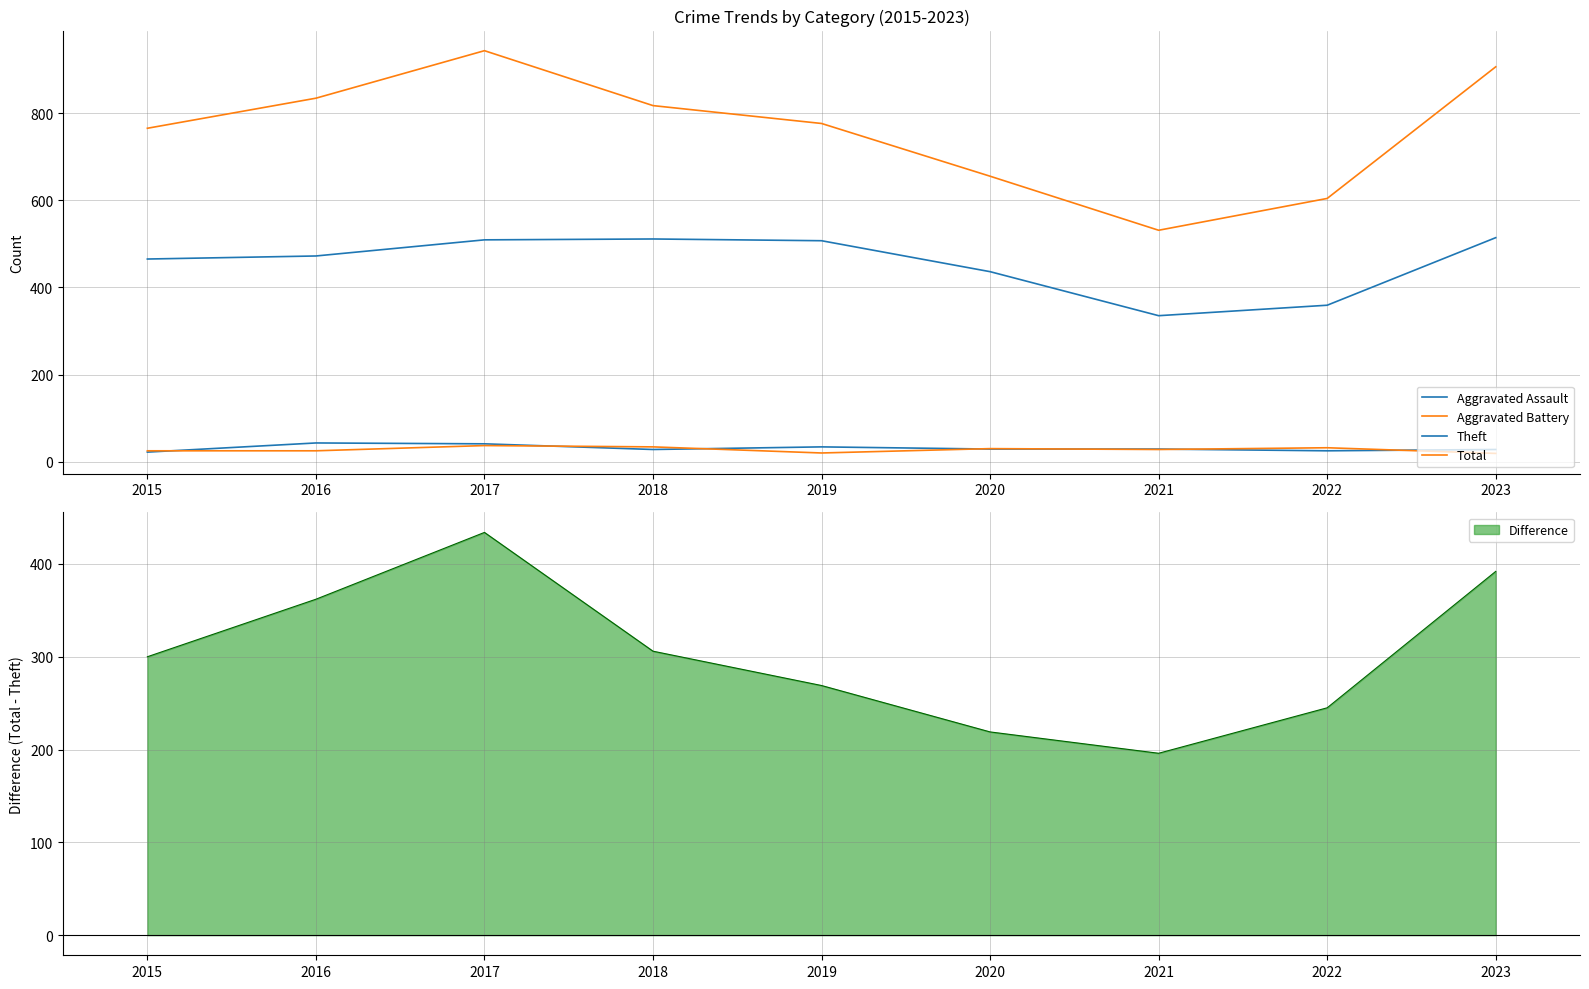

What is the average value of the Total series?

759